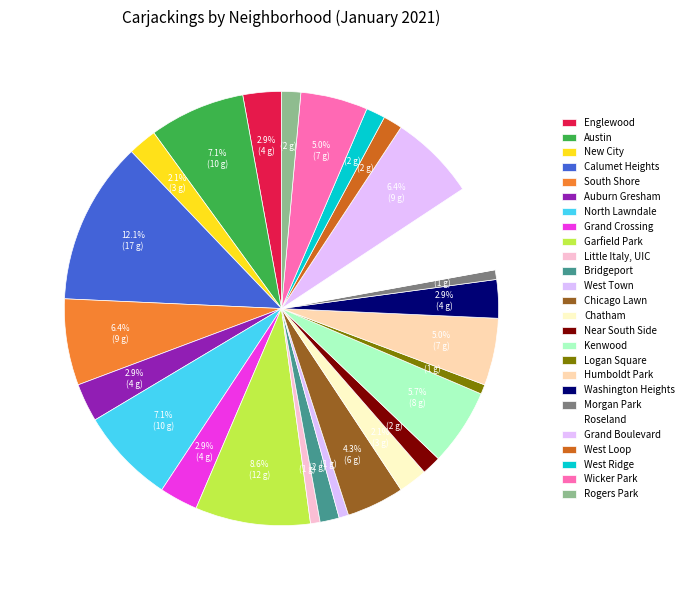

What portion of the pie excludes Chicago Lawn?

95.7%